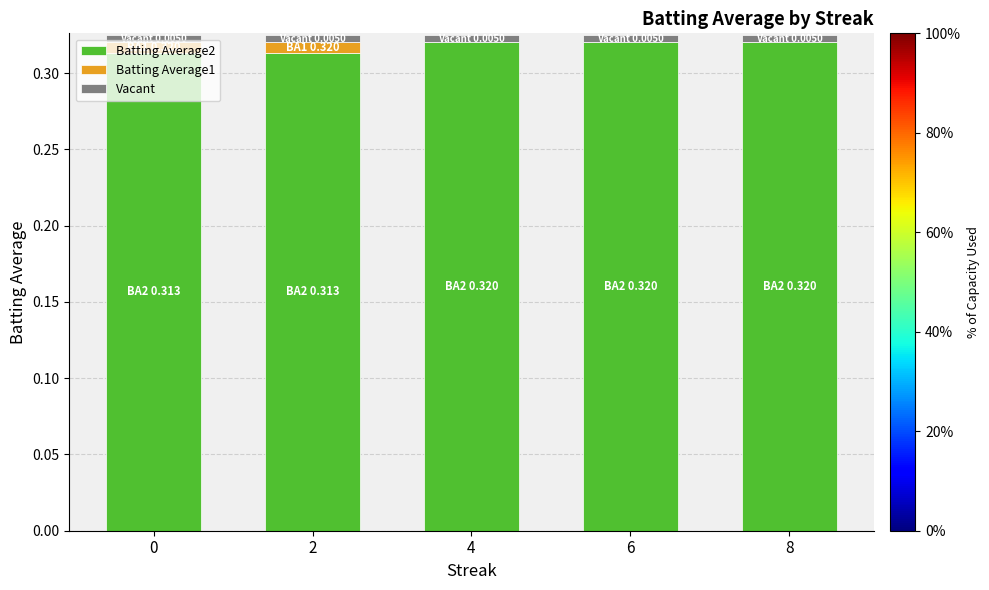

Rank the series at 8 from highest to lowest value.

Batting Average2, Vacant, Batting Average1